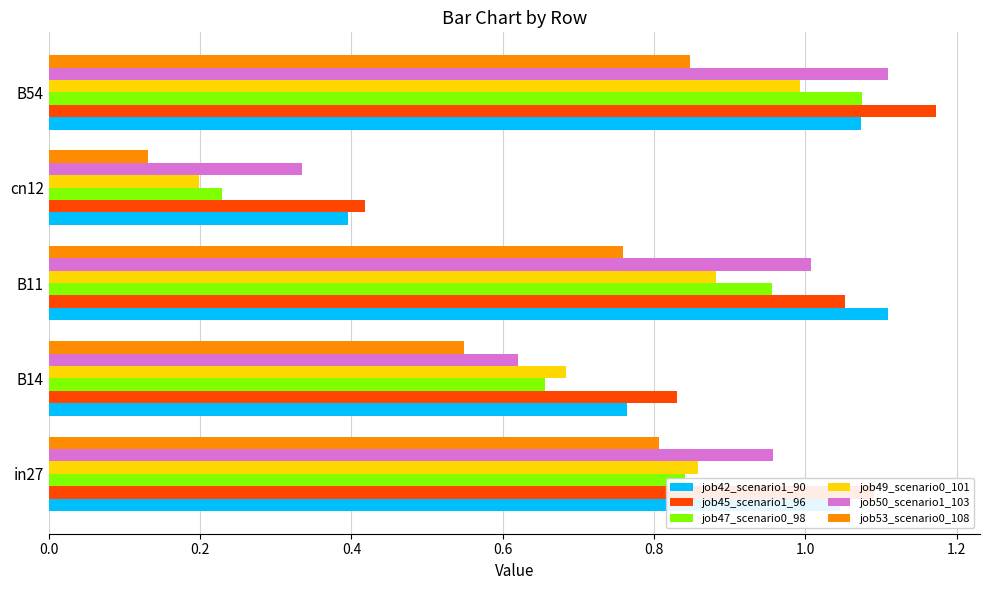

Is the value of job45_scenario1_96 at B54 greater than the value of job49_scenario0_101 at B11?

Yes